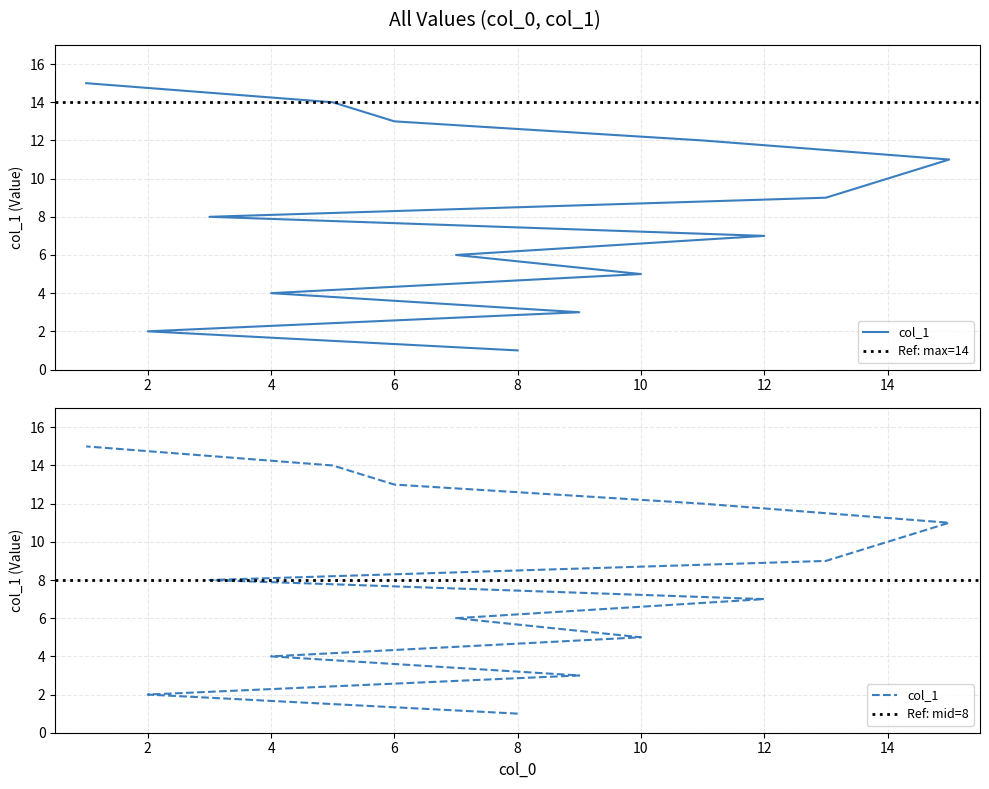

What is the greatest value displayed?

15